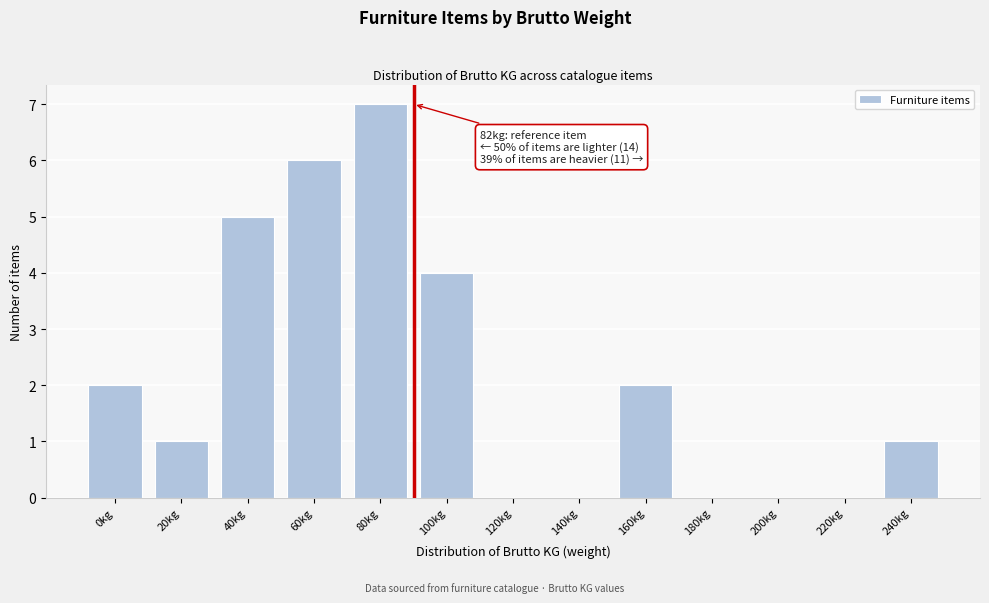

Reading left to right, extract all data points from this chart.

0kg=2	20kg=1	40kg=5	60kg=6	80kg=7	100kg=4	120kg=0	140kg=0	160kg=2	180kg=0	200kg=0	220kg=0	240kg=1